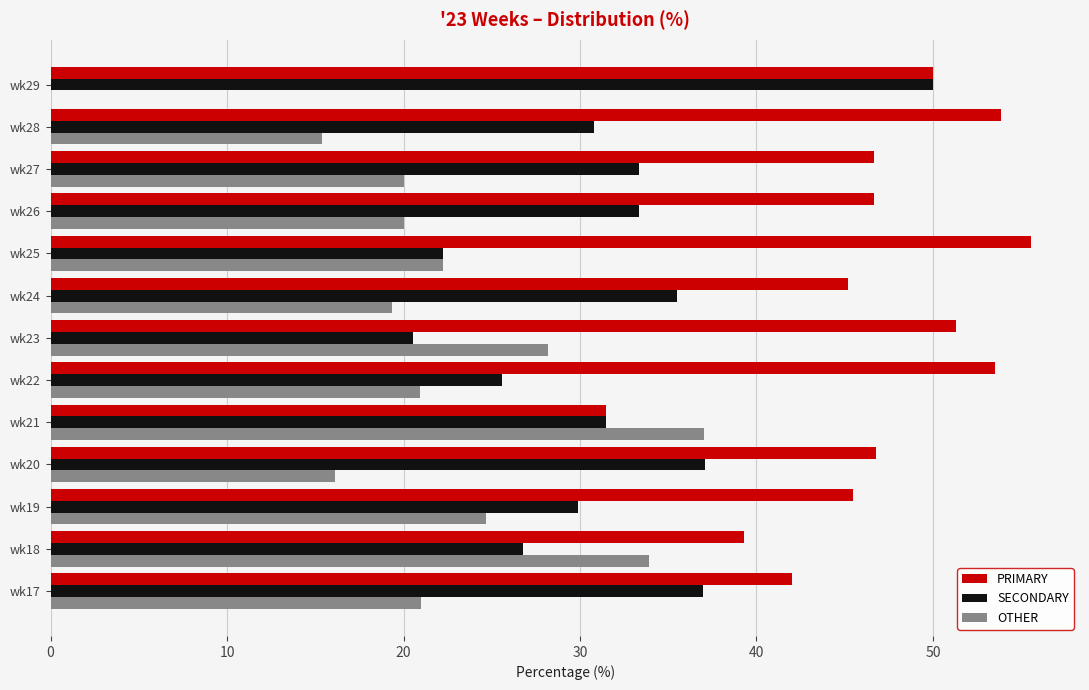

What value does the OTHER series have at wk24?

19.4